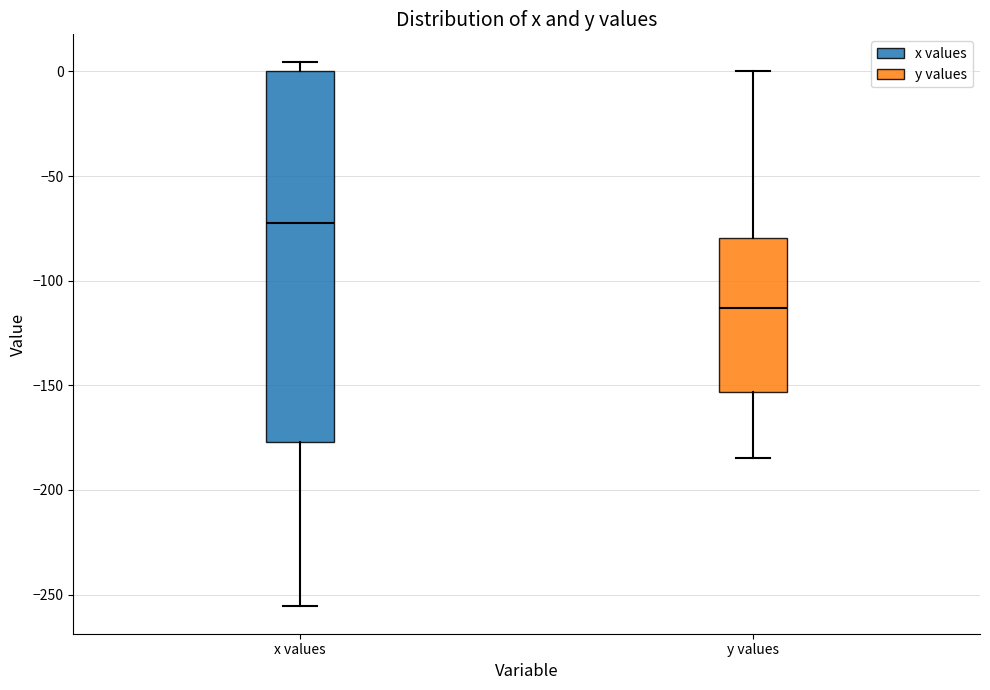

Reading left to right, read every box against the y-axis: the position of its median line, the range the box covers, and the ends of its whiskers. The values are not printed on the chart, so give them approximately, as read against the axis.

x values: median -75, box -175 to 0, whiskers -255 to 5
y values: median -115, box -155 to -80, whiskers -185 to 0